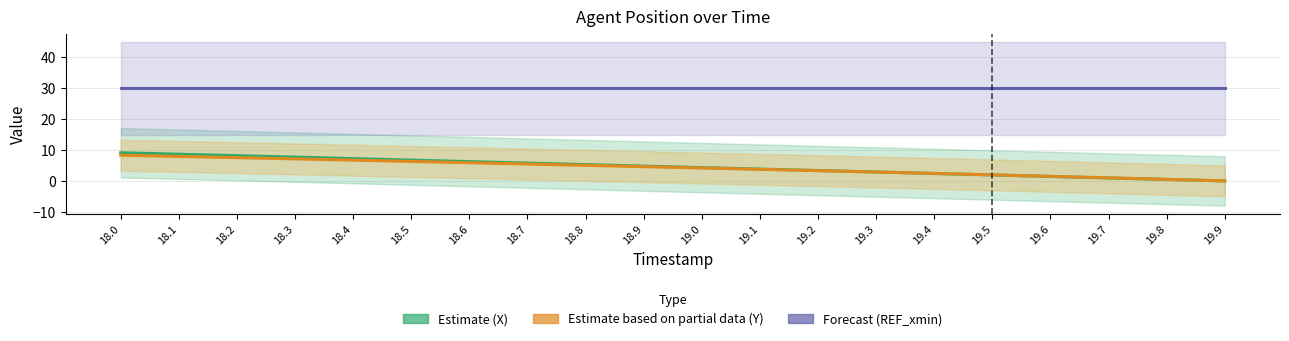

Reading left to right, transcribe all the data shown in this chart.

Estimate (X): 9.1	8.6	8.2	7.7	7.2	6.7	6.2	5.8	5.3	4.8	4.3	3.8	3.4	2.9	2.4	1.9	1.4	0.9	0.5	0.0
Estimate based on partial data (Y): 8.3	7.9	7.5	7.1	6.7	6.3	5.9	5.5	5.0	4.6	4.2	3.8	3.3	2.9	2.4	2.0	1.5	1.0	0.5	0.0
Forecast (REF_xmin): 30.0	30.0	30.0	30.0	30.0	30.0	30.0	30.0	30.0	30.0	30.0	30.0	30.0	30.0	30.0	30.0	30.0	30.0	30.0	30.0